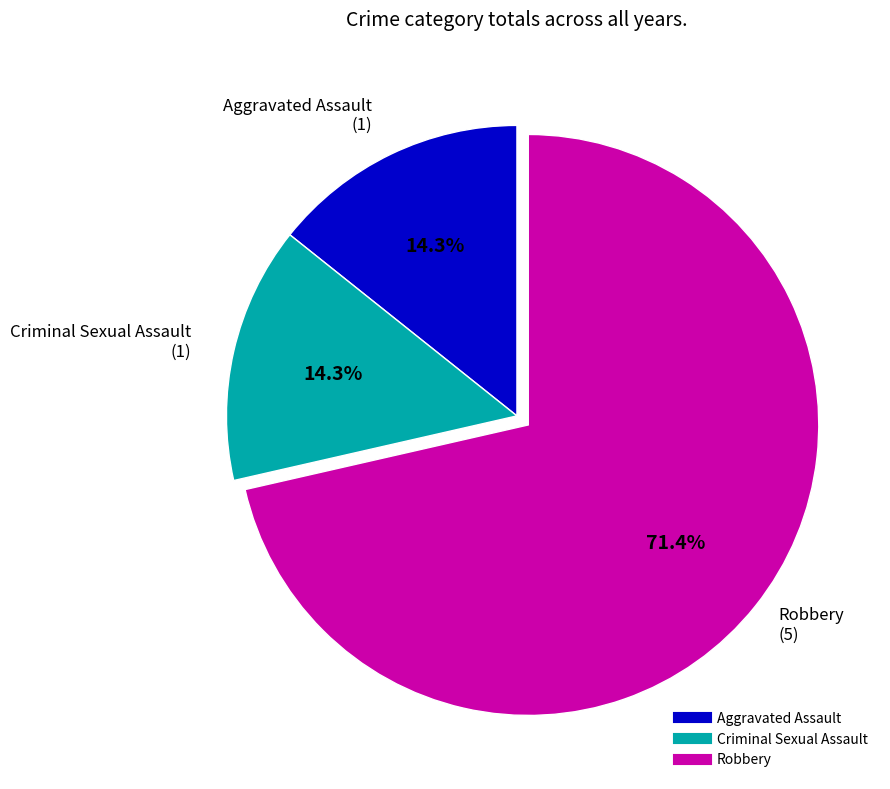

What is the ratio of the value at Criminal Sexual Assault to the value at Robbery?

0.2